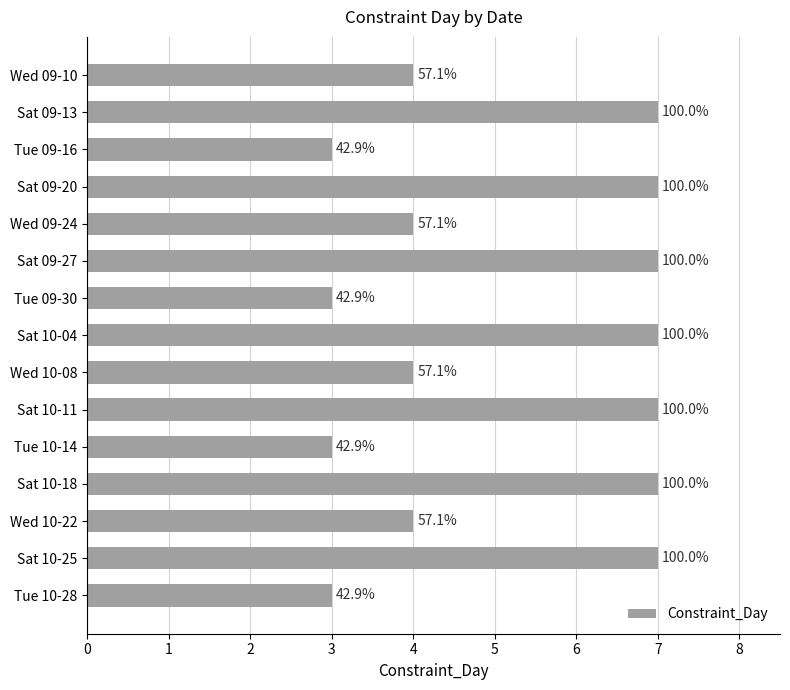

How many bars are there in total?

15